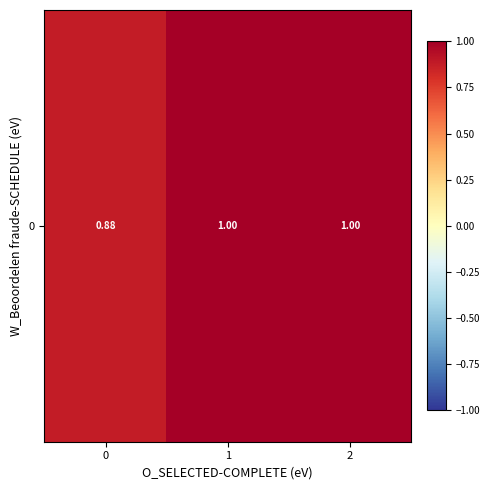

Approximately how many times larger is the value at 0 compared to 2?

0.9